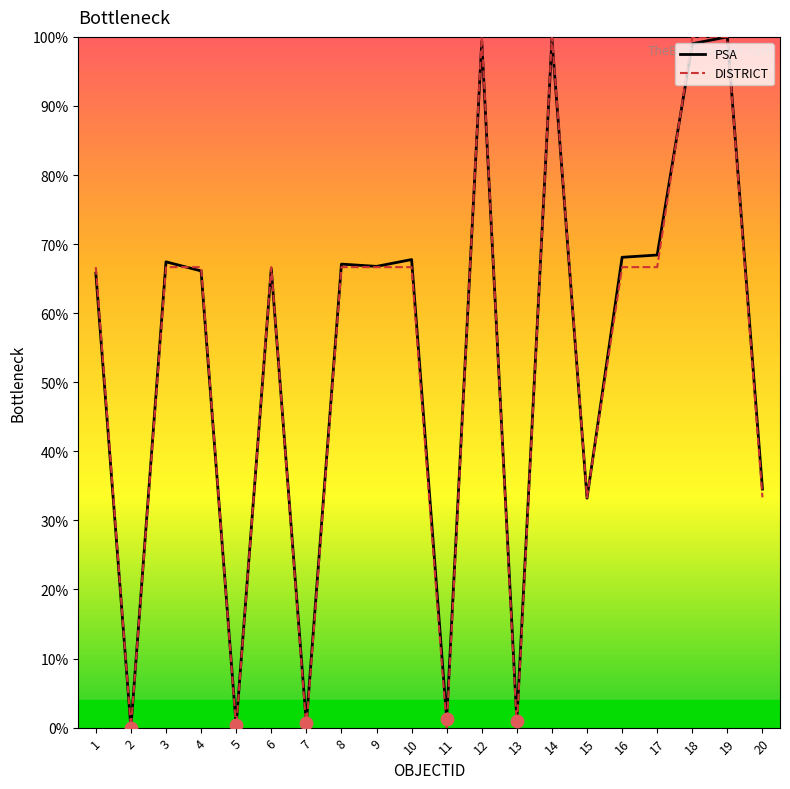

What is the total value across all series at 6?

133.1